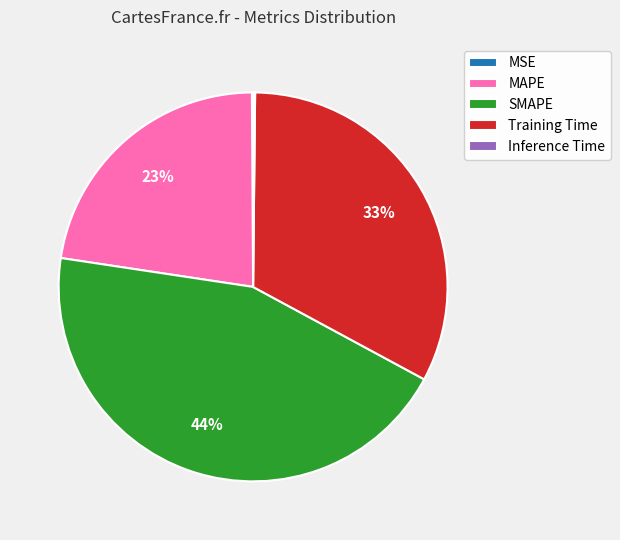

The SMAPE slice represents 44% of the pie. True or false?

True